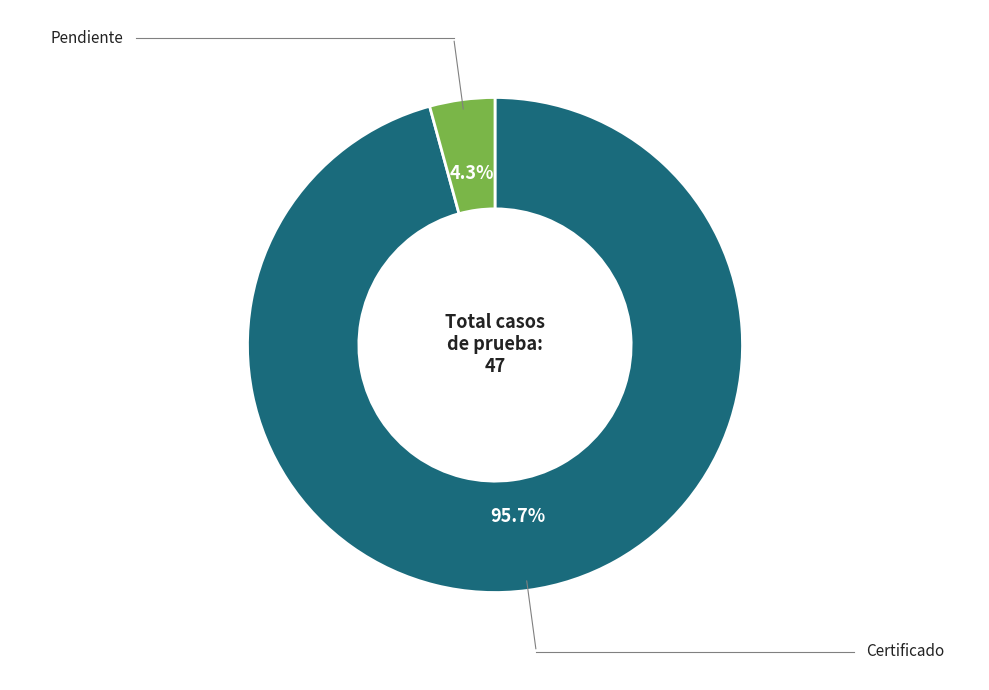

Does any single category account for the majority?

Yes